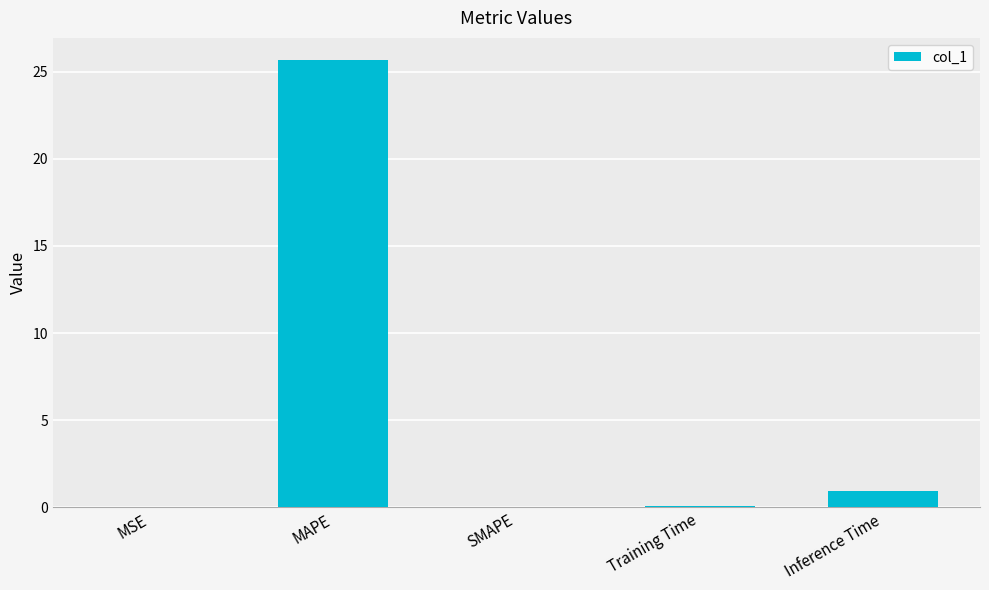

Is it true that the value at MAPE is 11.5?

False